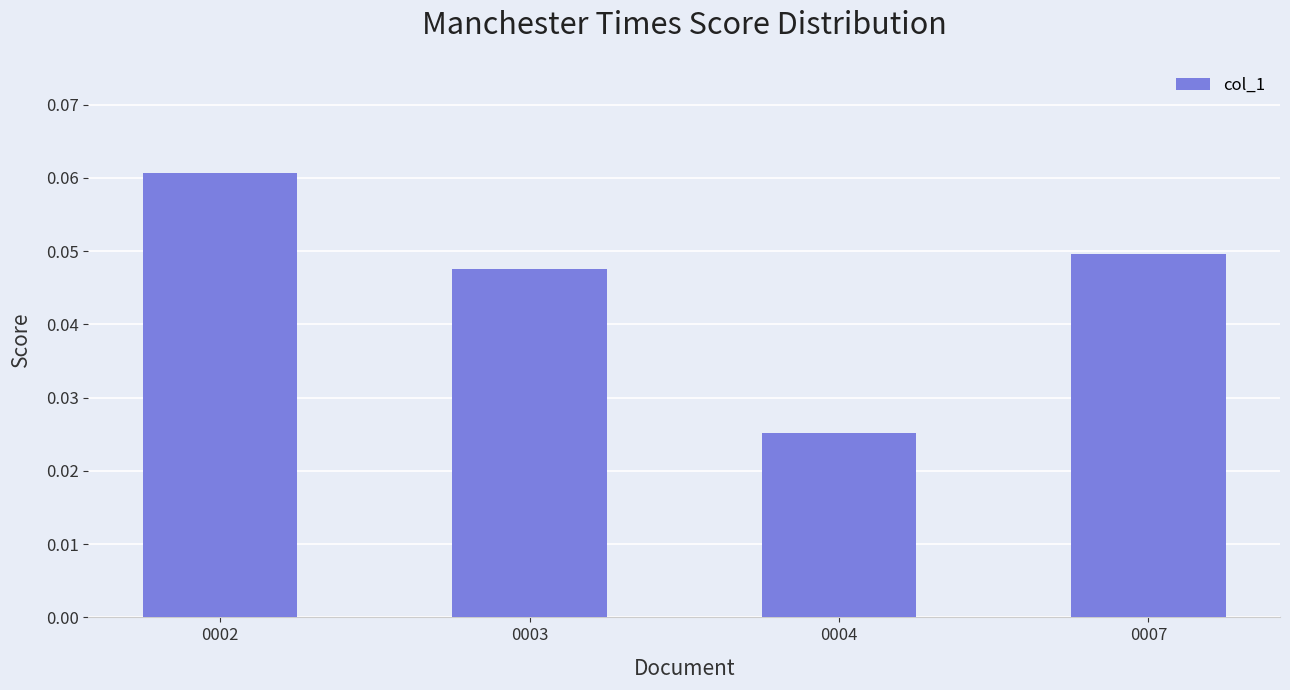

True or false: the data shows 0.1 at 0003.

False